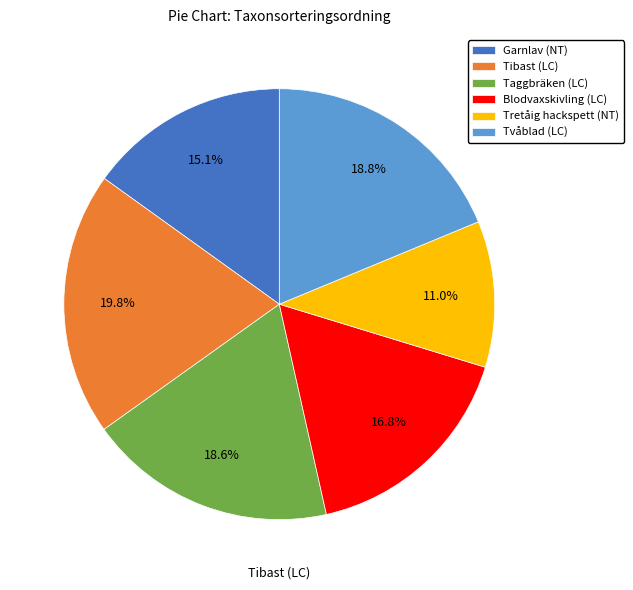

To the nearest percent, what percentage of the pie is Blodvaxskivling (LC)?

17%